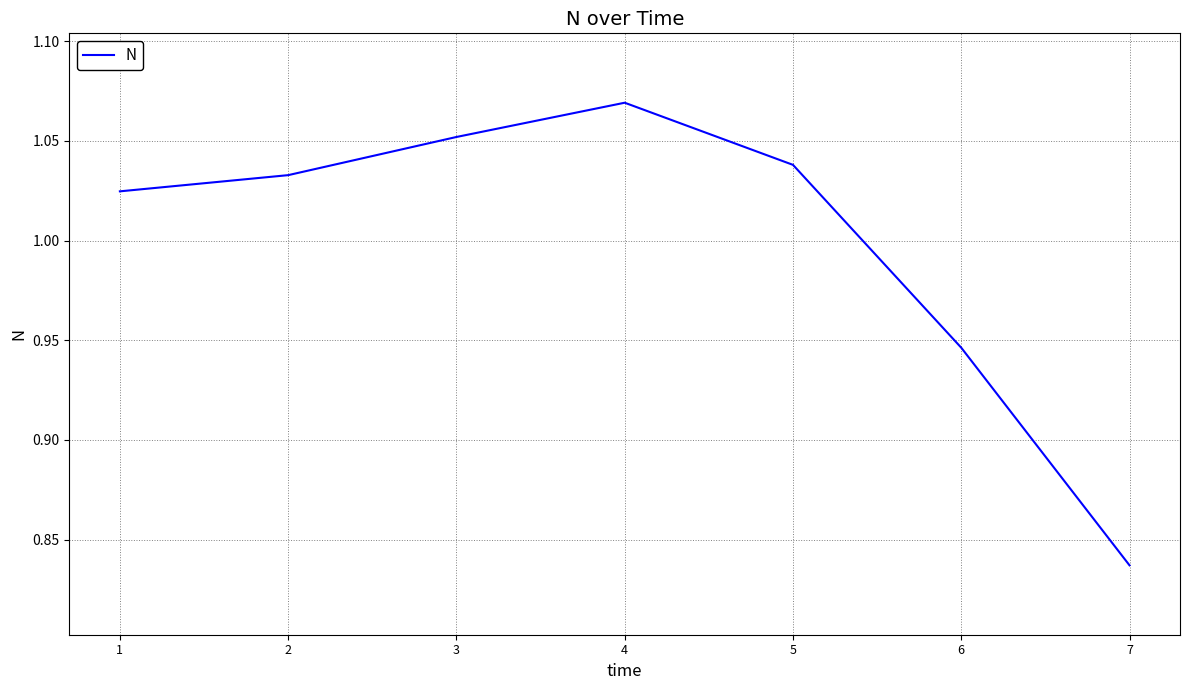

What is the sum of all values?

7.0